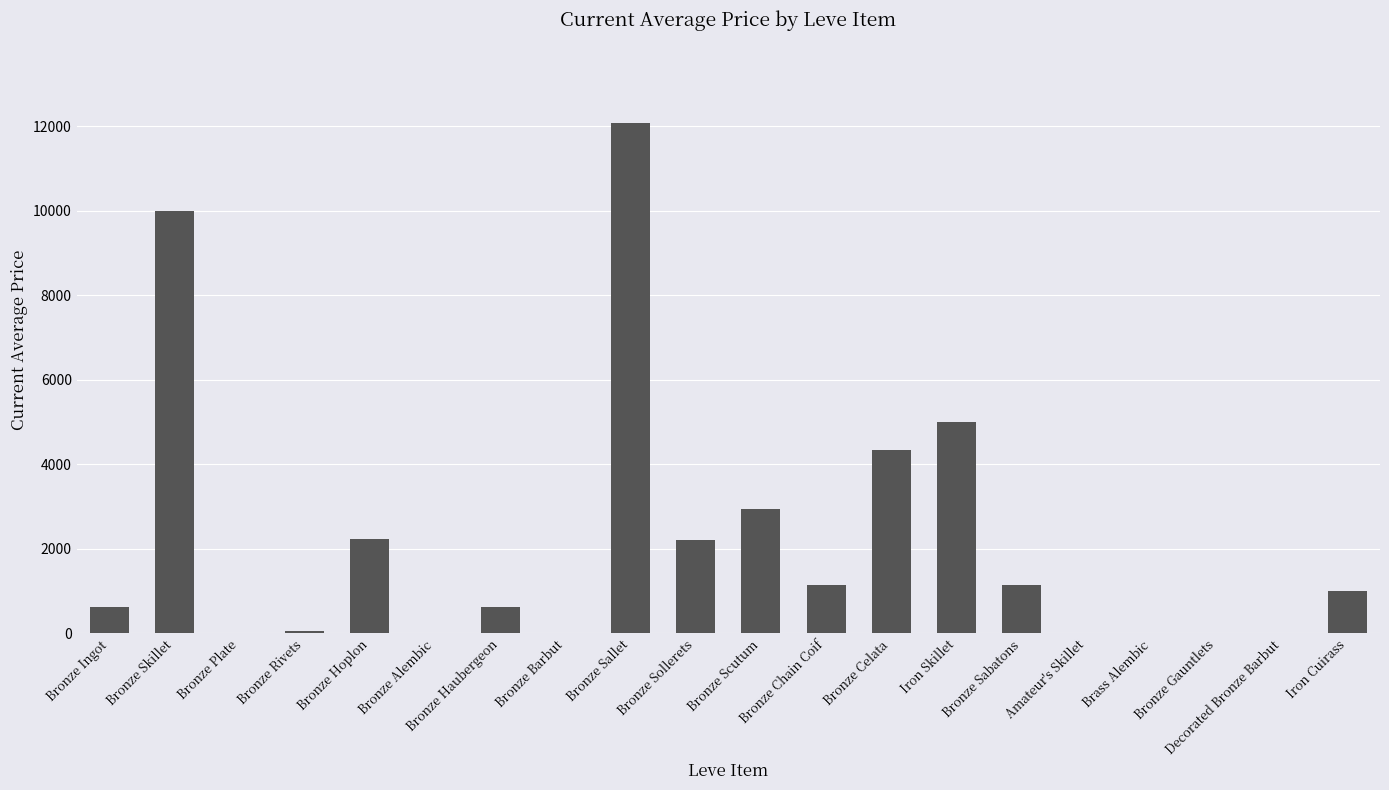

Is it true that the value at Decorated Bronze Barbut is -6568.4?

False